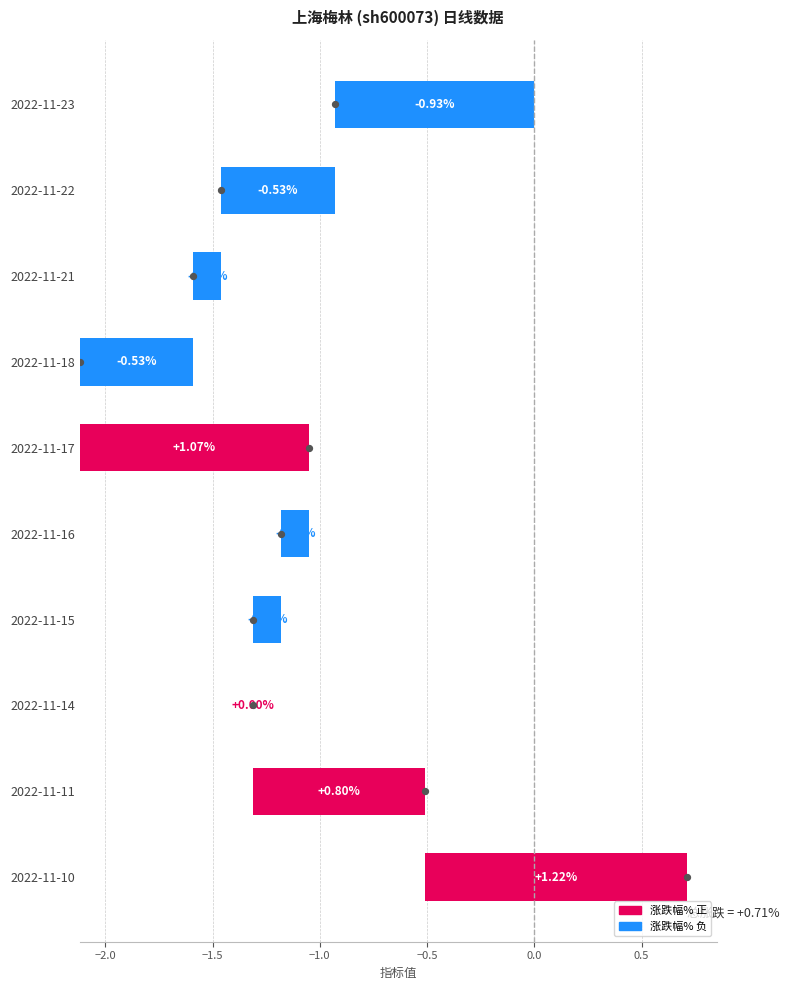

Between 2022-11-22 and 2022-11-10, which is larger?

2022-11-10